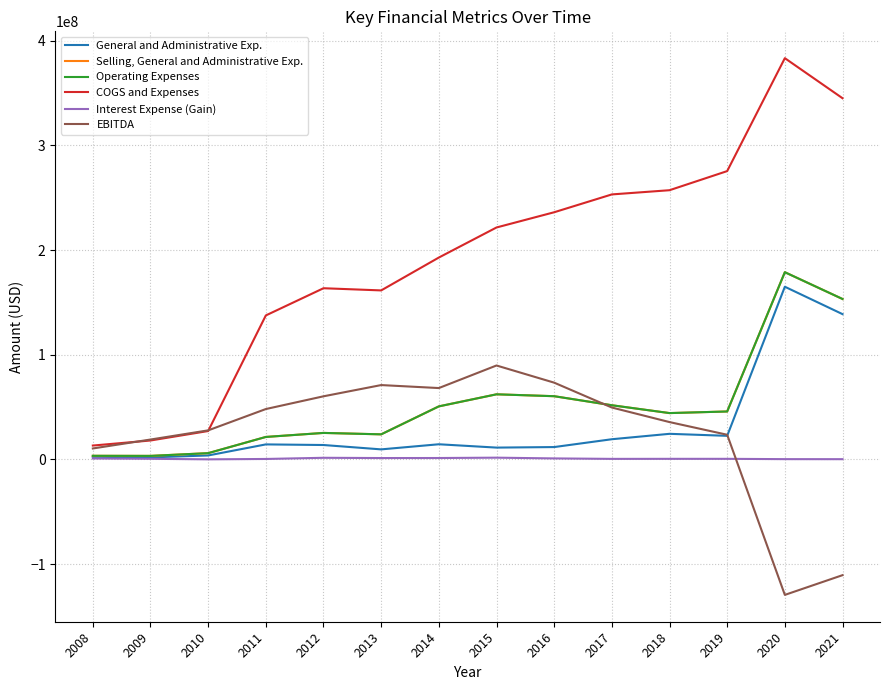

What is the maximum value shown in the chart?

383415854